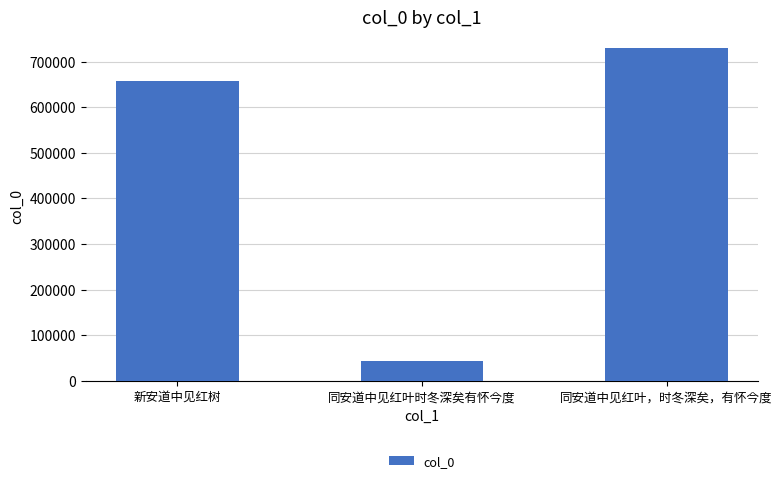

Is it true that the value at 同安道中见红叶，时冬深矣，有怀今度 is 728835?

True